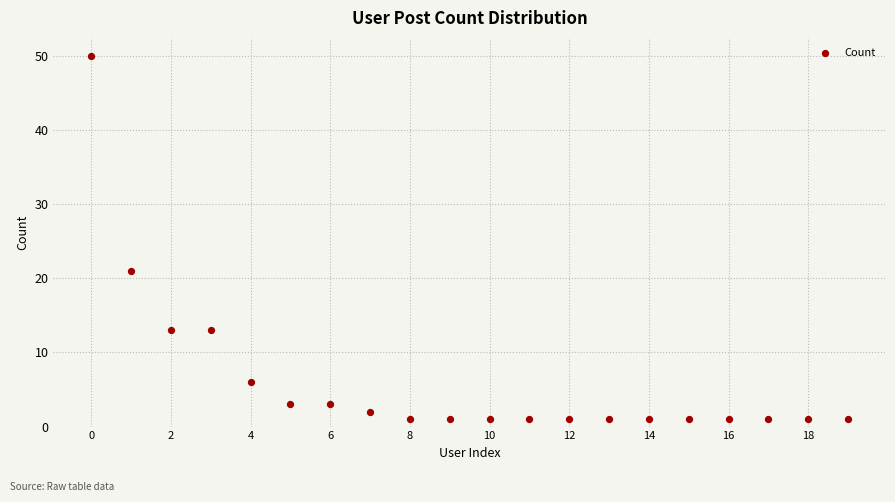

What Y value in the scatter plot is closest to 25?

21